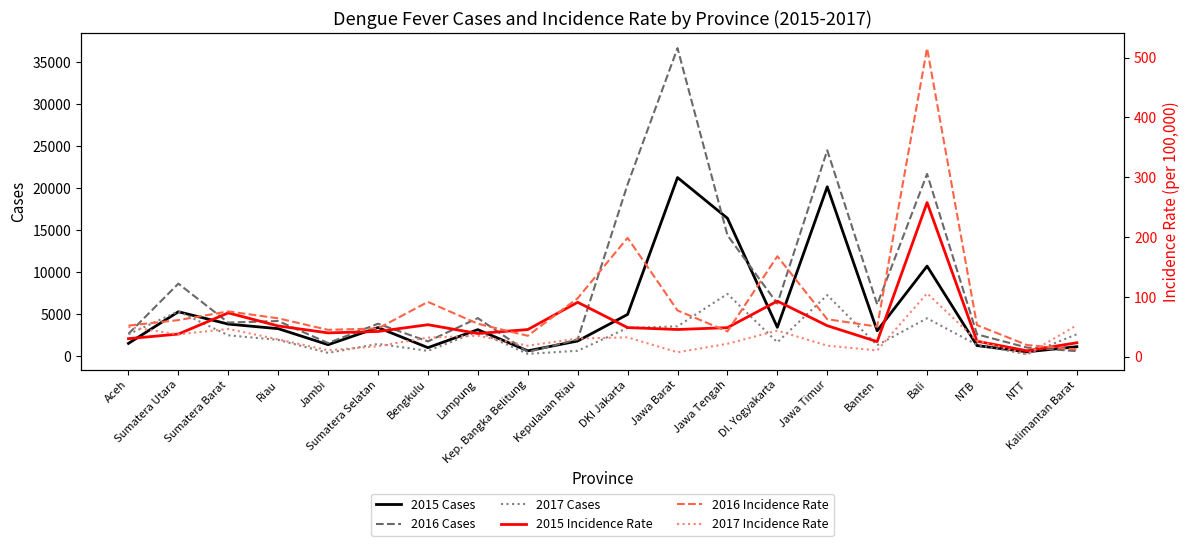

The value of 2017 Cases at NTT is 273.1. True or false?

False